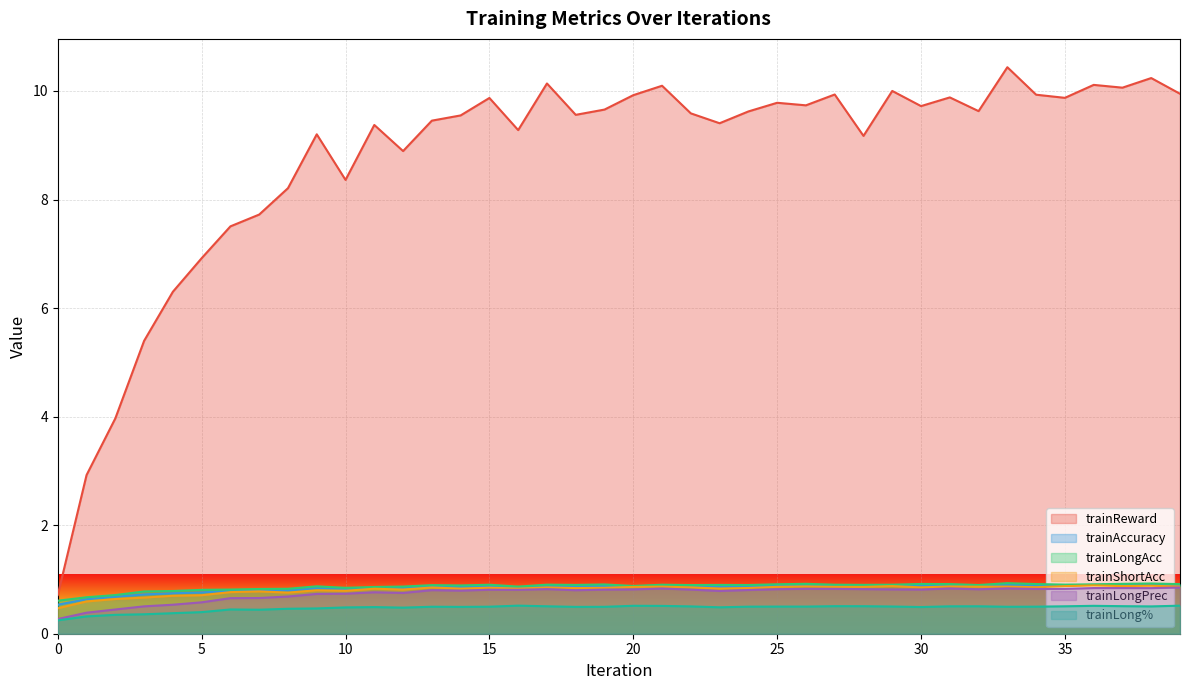

How many interior local valleys does the trainLongAcc series have?

10